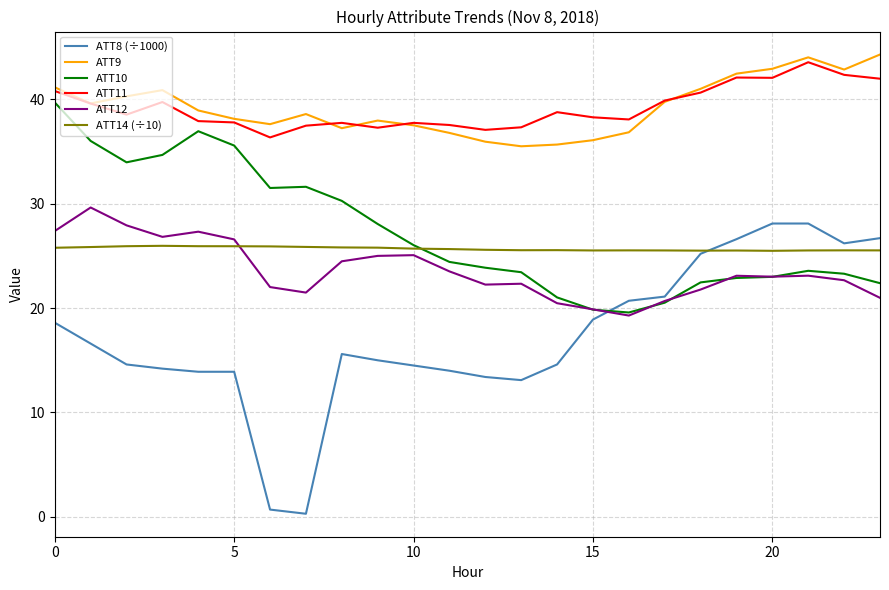

What is the minimum value for ATT14 (÷10)?

25.5